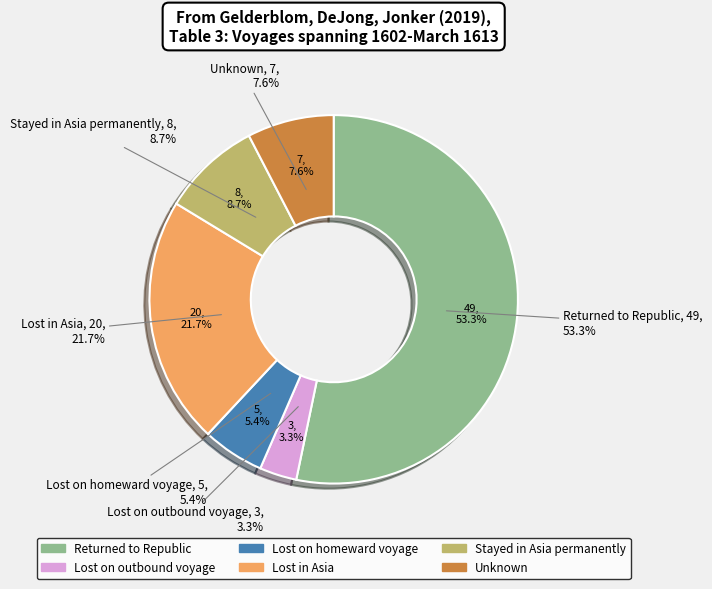

What is the total percentage of Unknown and Lost on outbound voyage?

10.9%